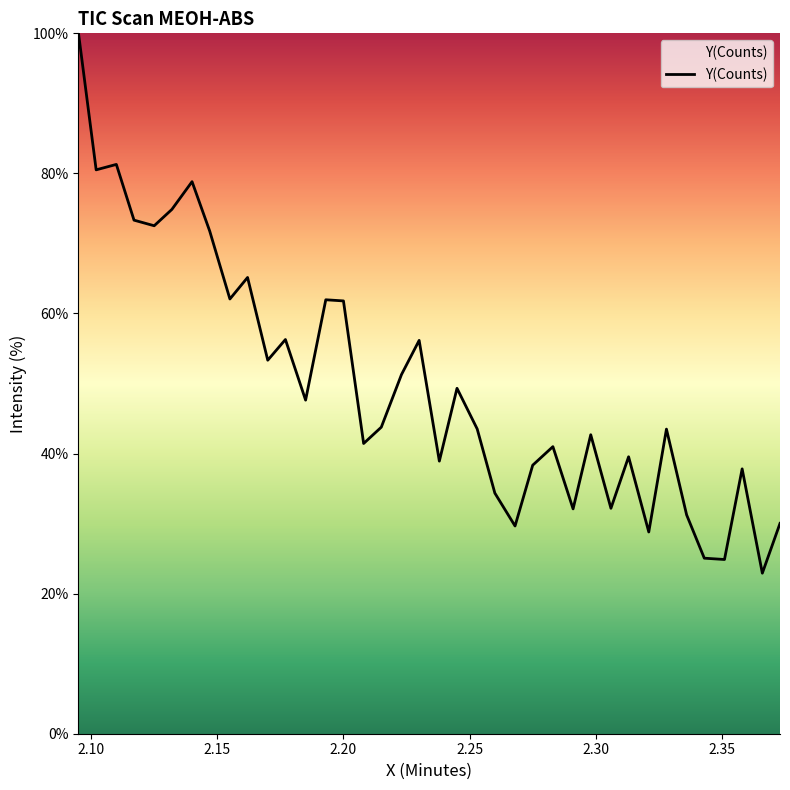

What is the maximum value shown in the chart?

100.0